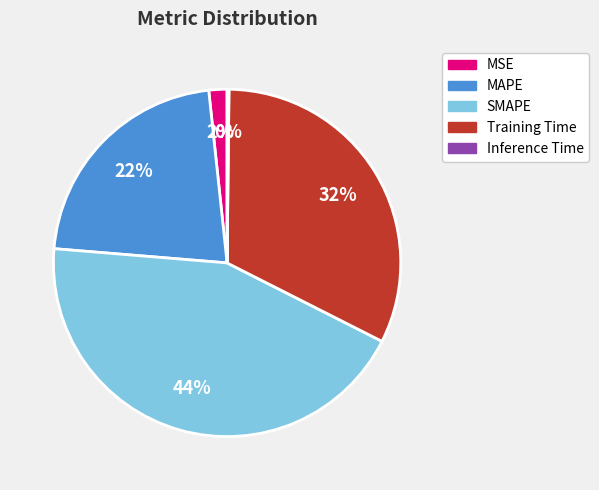

To the nearest percent, what is the difference between the largest and smallest slice percentages?

44%